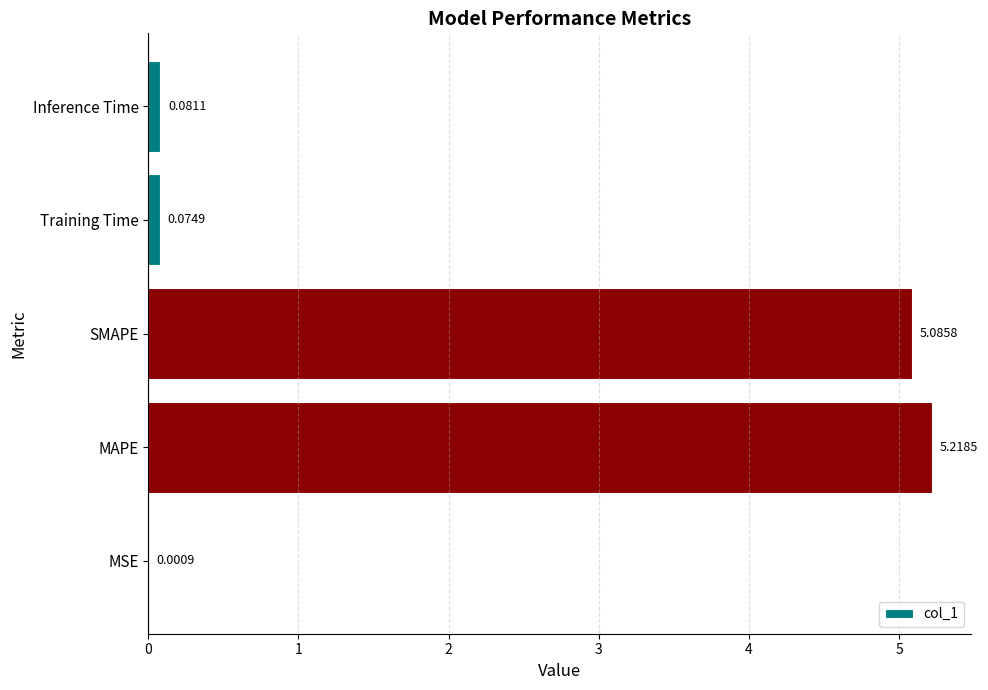

At which label is the value closest to 2?

Inference Time